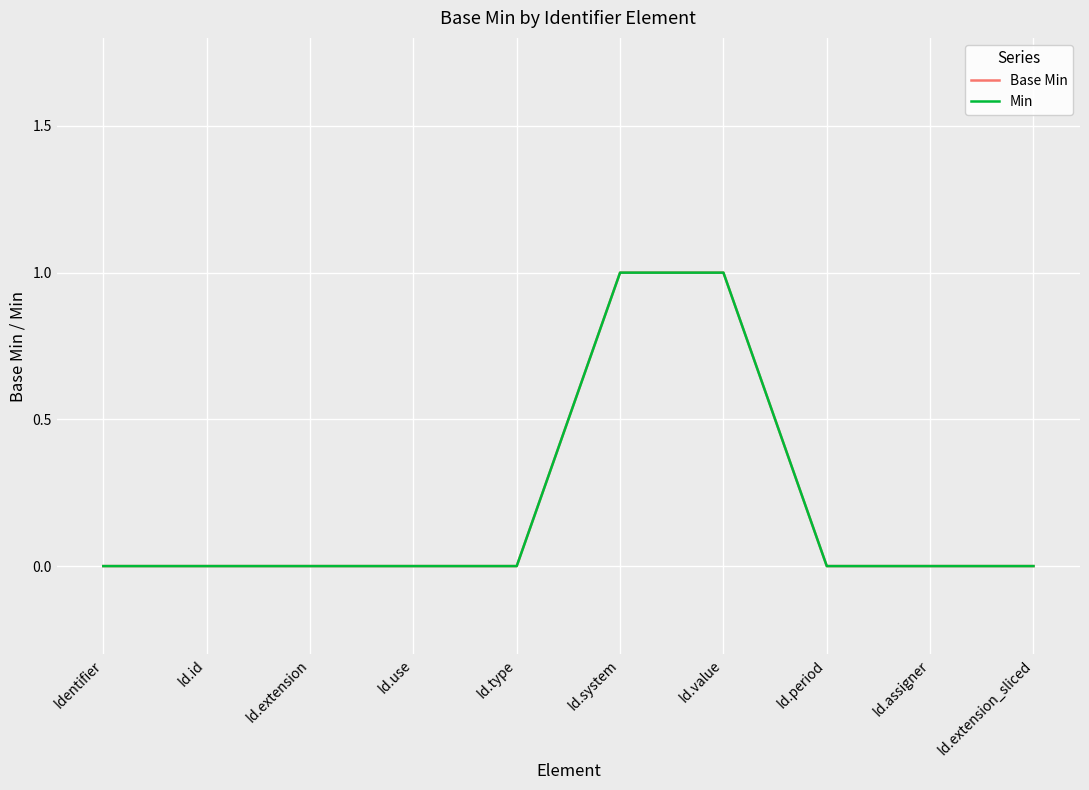

At which label does Base Min reach its minimum?

Identifier